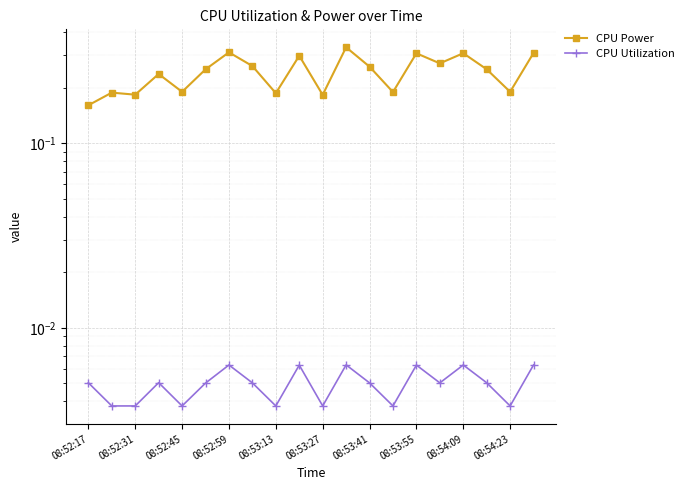

What is the sum of all CPU Power values?

4.9